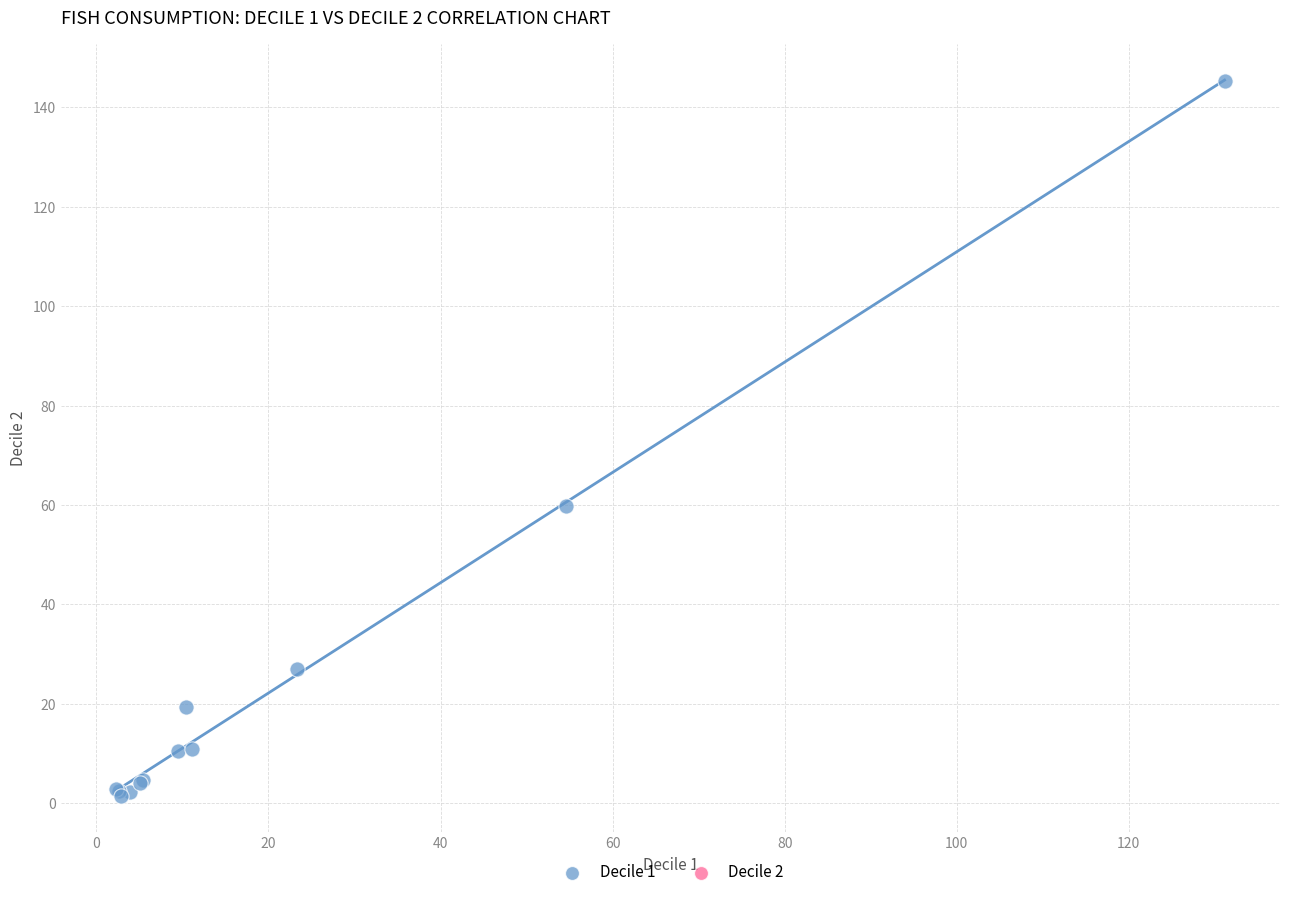

What Y value in the scatter plot is closest to 73?

59.9